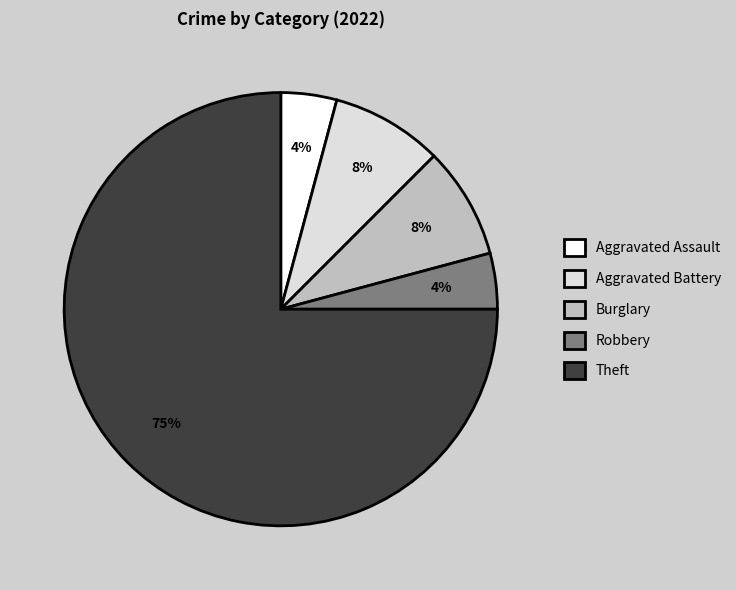

How many segments does this pie chart have?

5